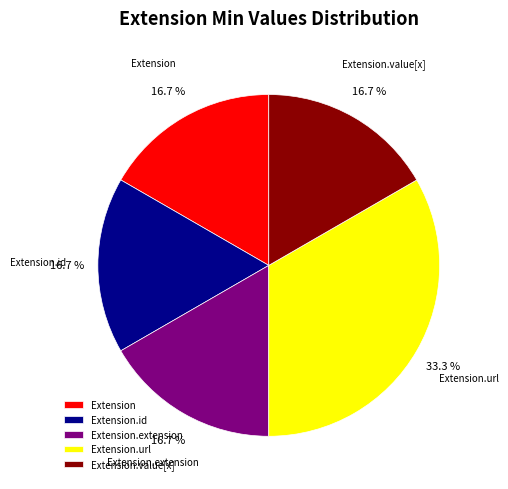

How many segments does this pie chart have?

5